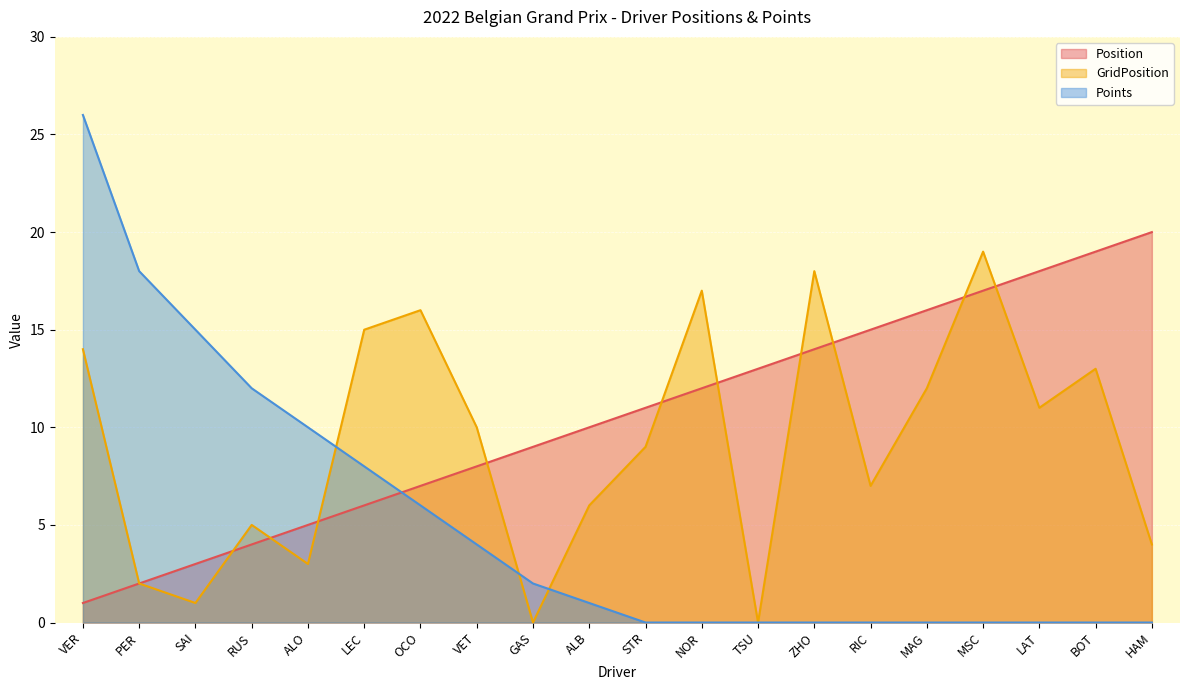

How many data points in GridPosition are less than 10?

10